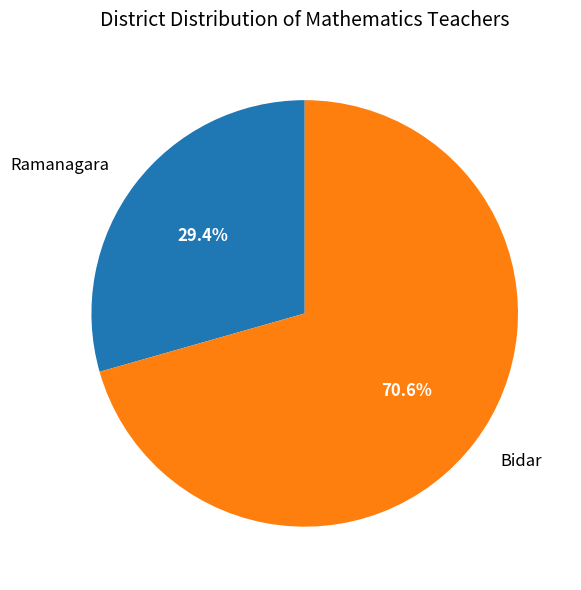

Is Ramanagara the majority of the pie?

No